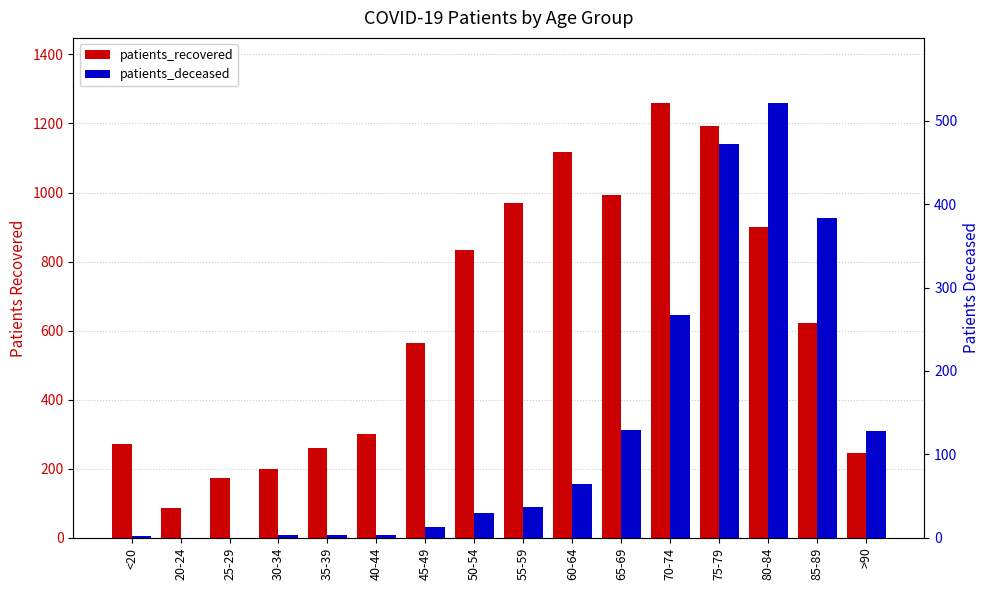

What is the sum of the patients_deceased values at 35-39 and 45-49?

17